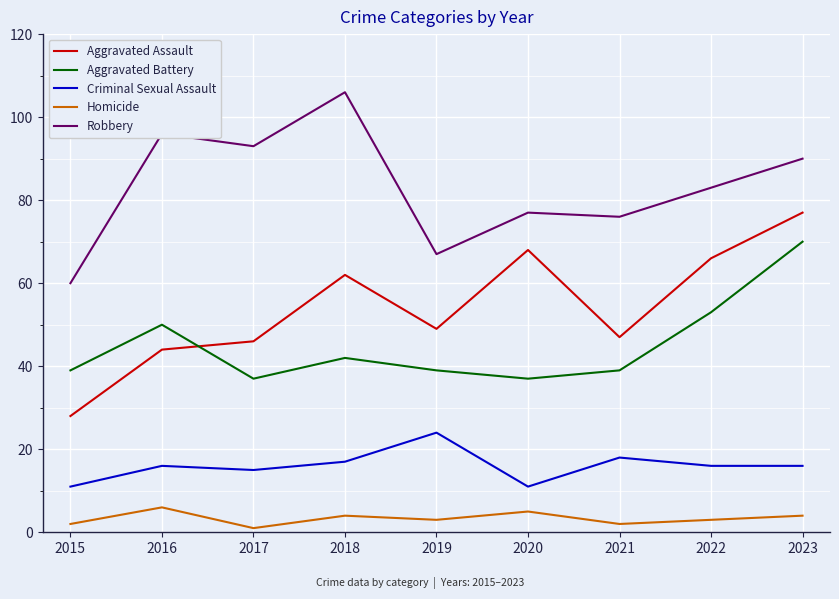

What is the difference between the second highest and minimum values in the Aggravated Battery series?

16